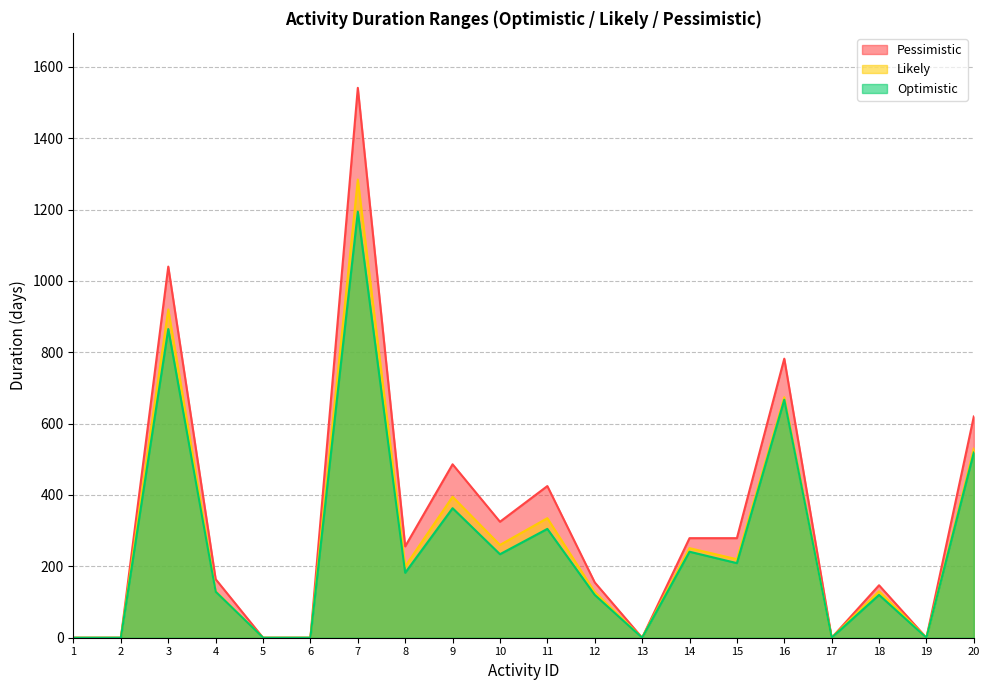

What is the sum of the Likely values at 4 and 19?

130